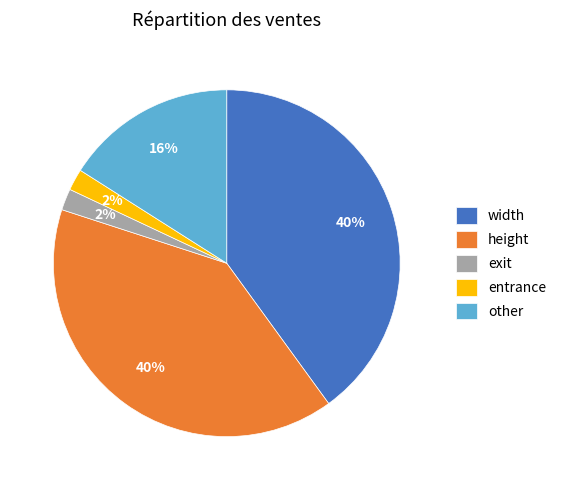

Is there a majority slice in this chart?

No